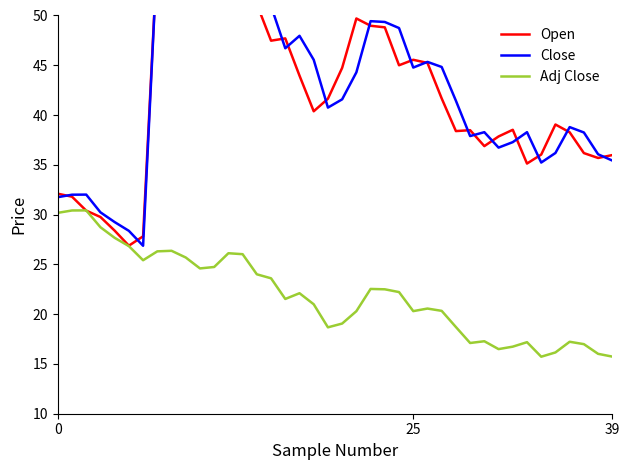

What is the spread (max minus min) of values at 15?

27.3